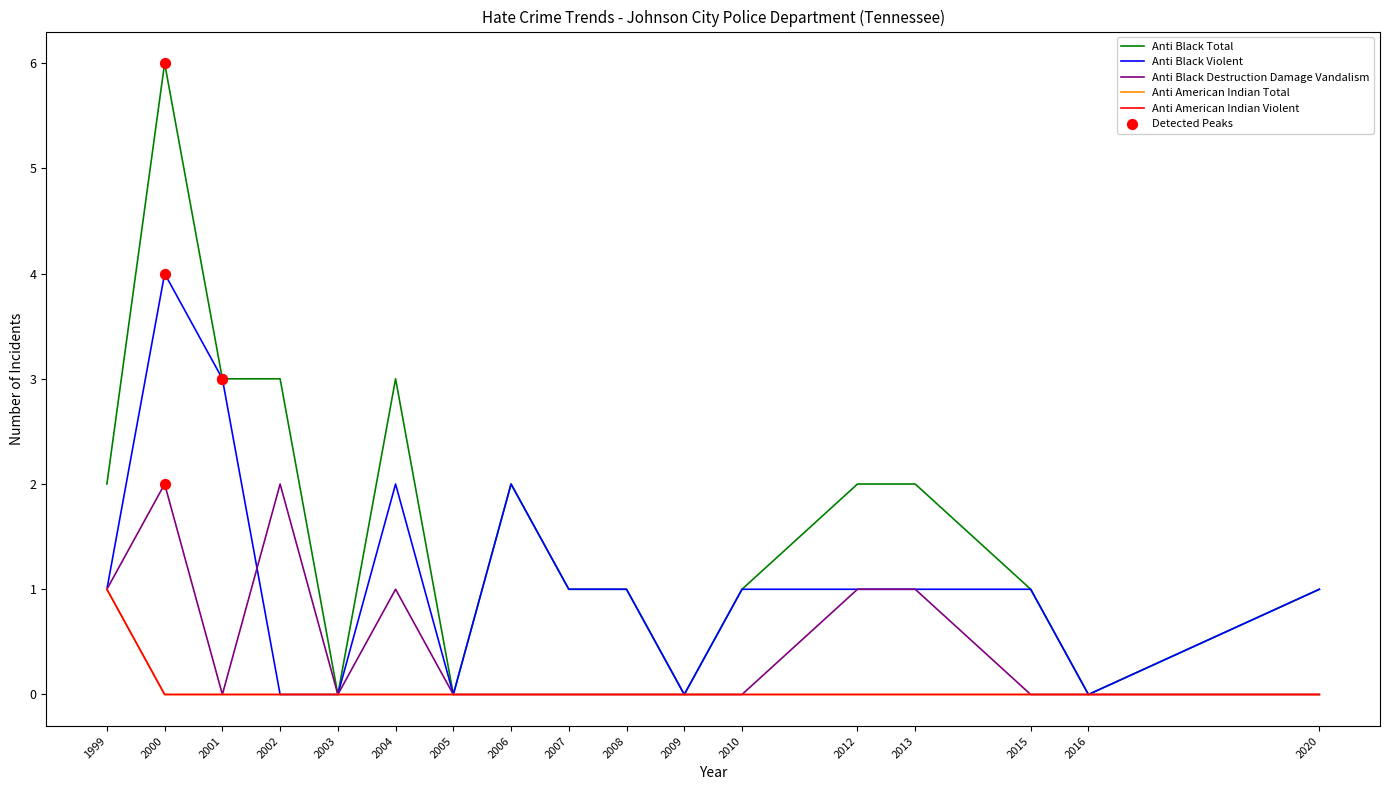

Is this an area chart (filled region under the line)?

No